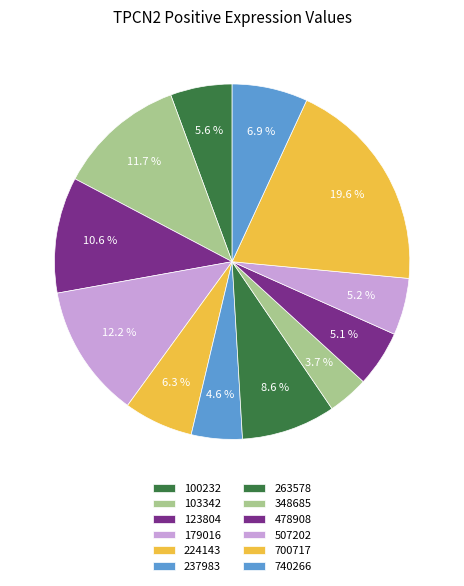

What percentage do 263578 and 740266 together represent?

15.5%